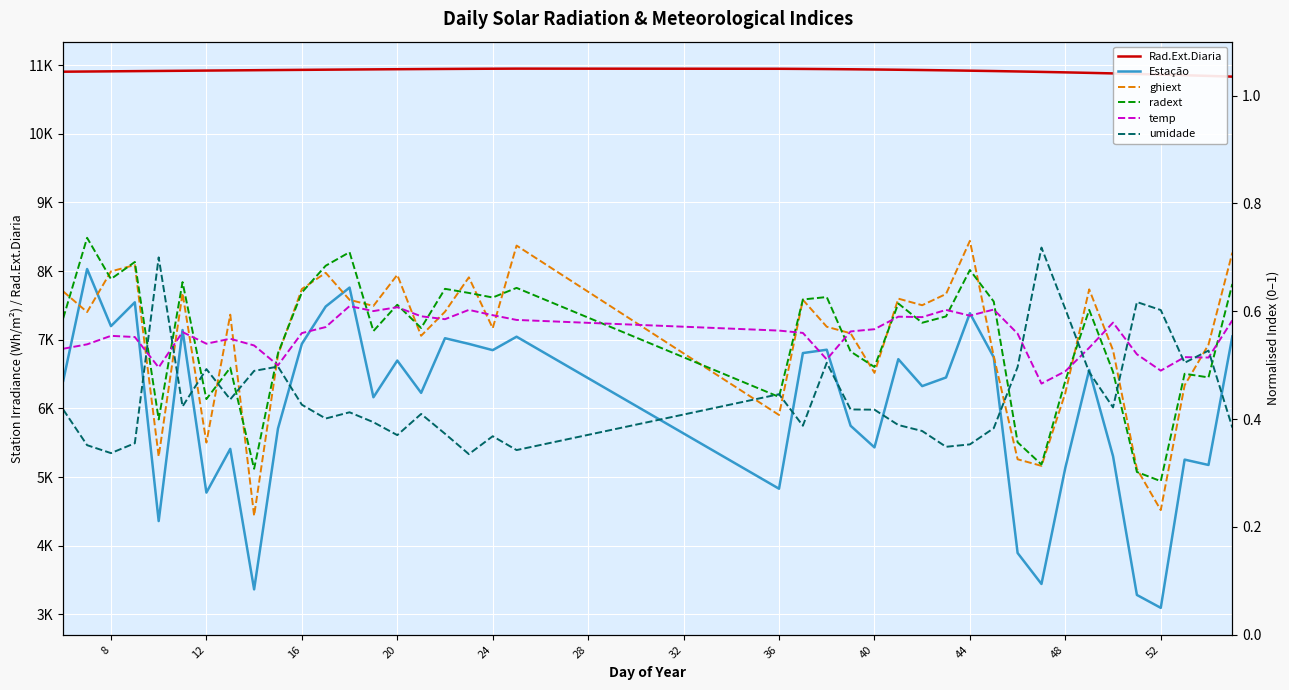

What is the average value of the Rad.Ext.Diaria series?

10916.4